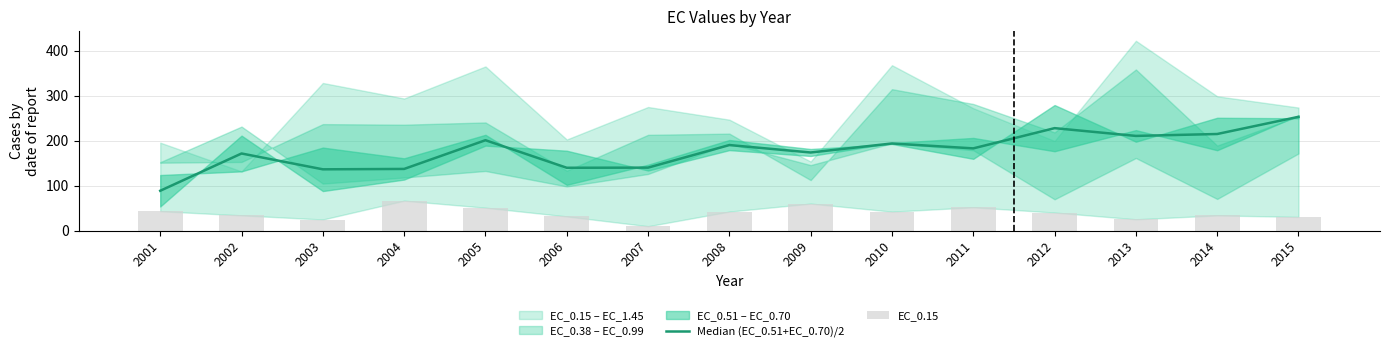

List the labels in order of EC_0.15 value, smallest first.

2007, 2003, 2013, 2015, 2006, 2014, 2002, 2012, 2010, 2008, 2001, 2005, 2011, 2009, 2004